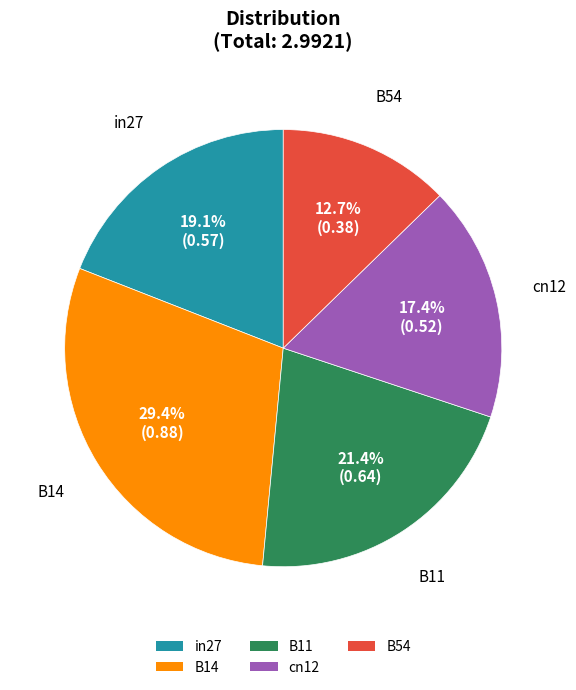

What is the largest slice in the pie chart?

B14